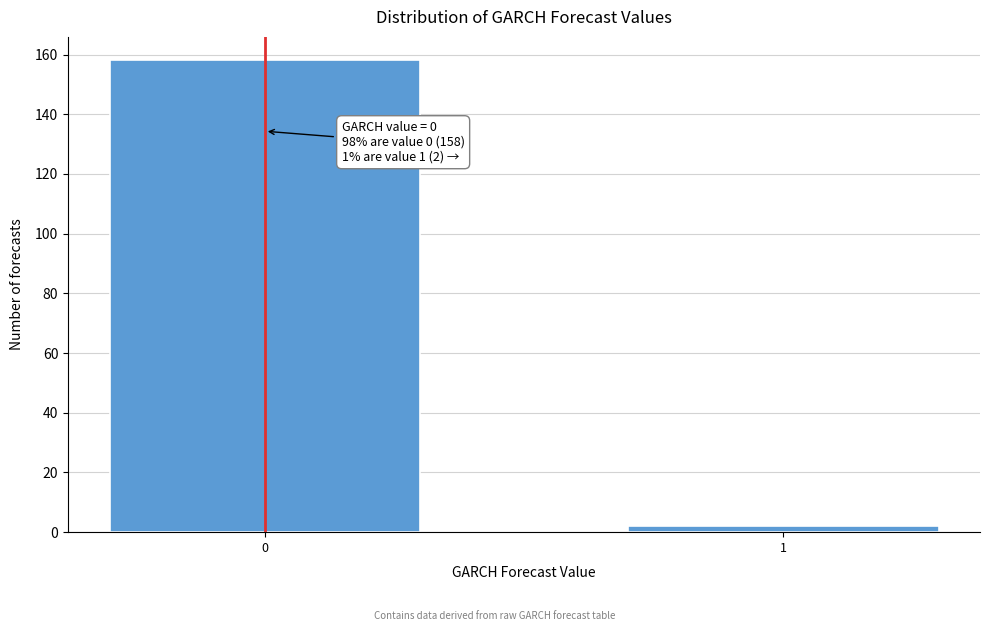

Reading left to right, list all the values displayed in this chart.

0=158	1=2